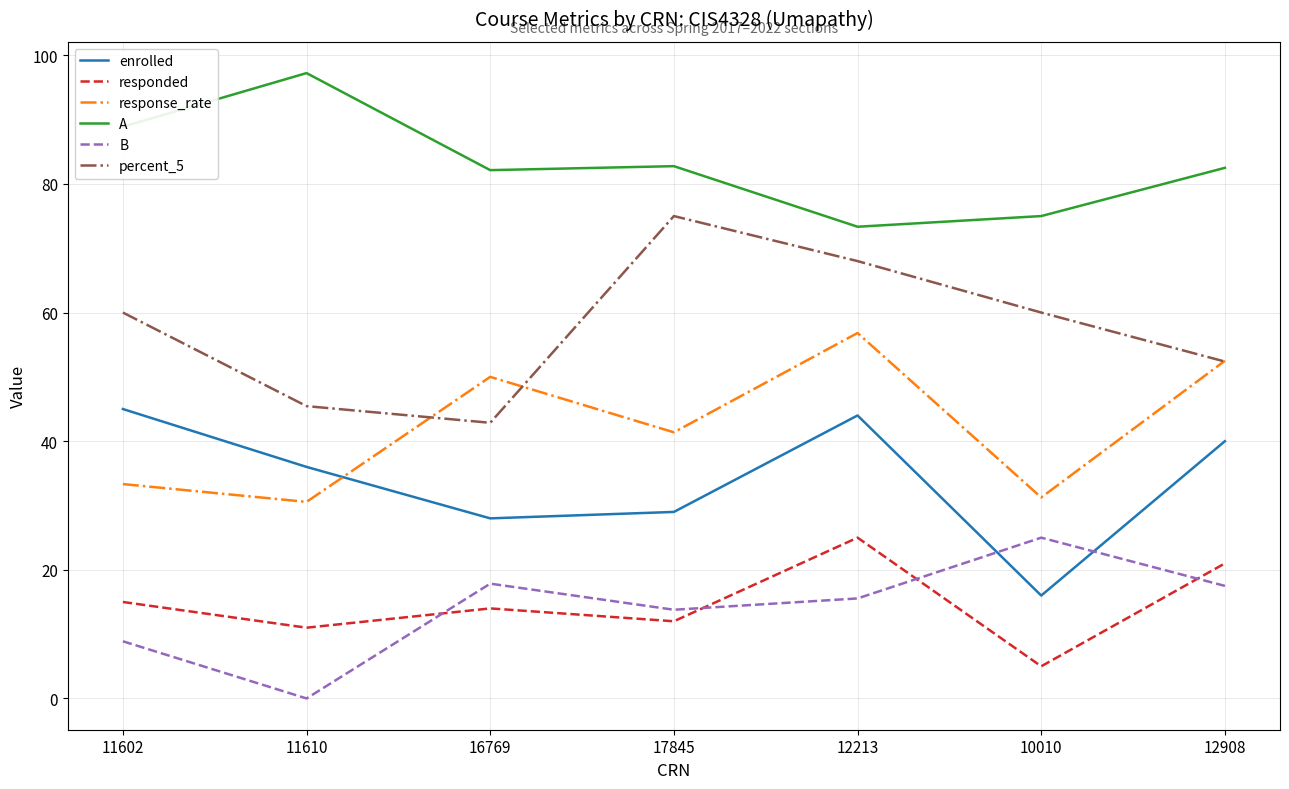

Which series has the largest range (max minus min)?

percent_5